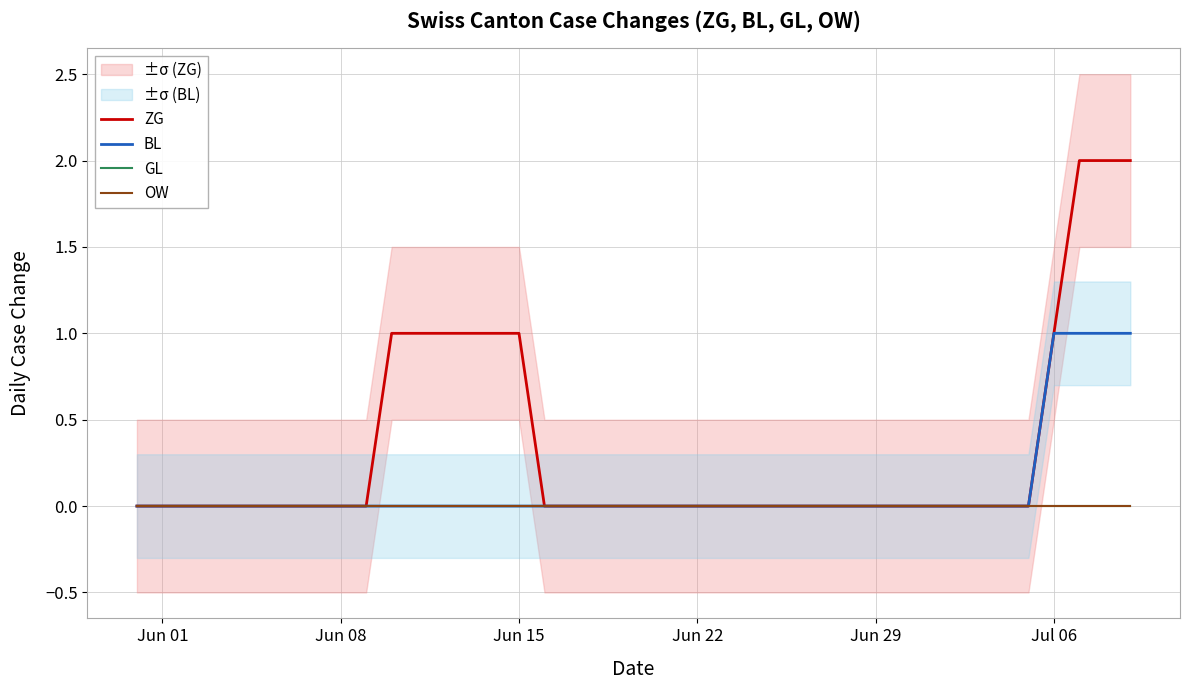

True or false: BL and GL intersect in this chart.

False